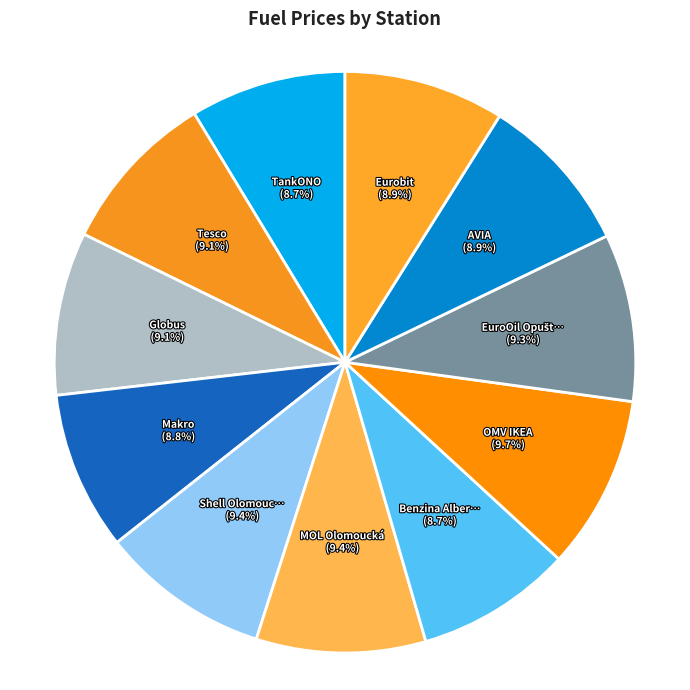

What is the largest slice in the pie chart?

OMV IKEA